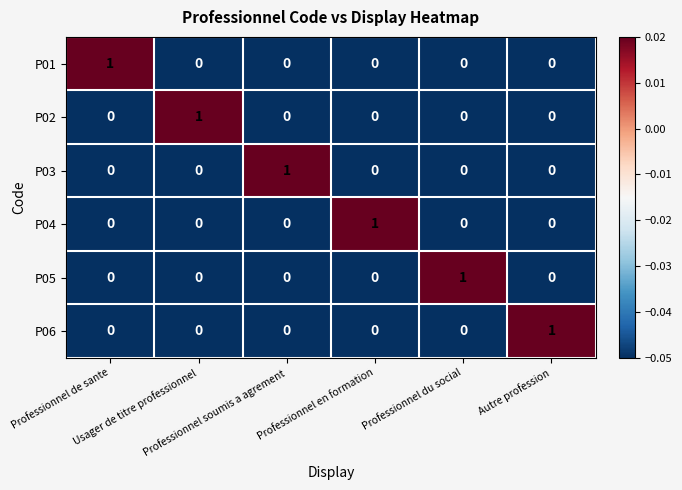

Count the P02 values in the range 0 to 1.

6